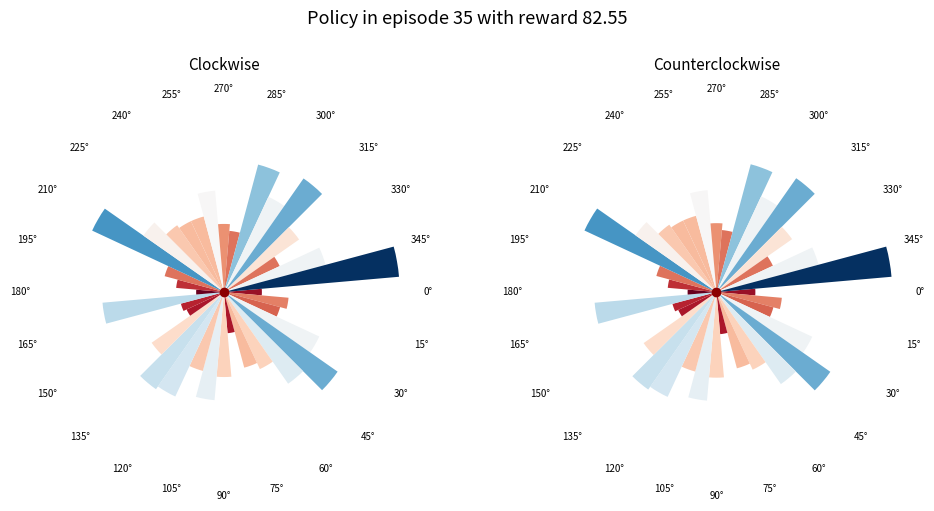

Count the number of slices in the pie.

36